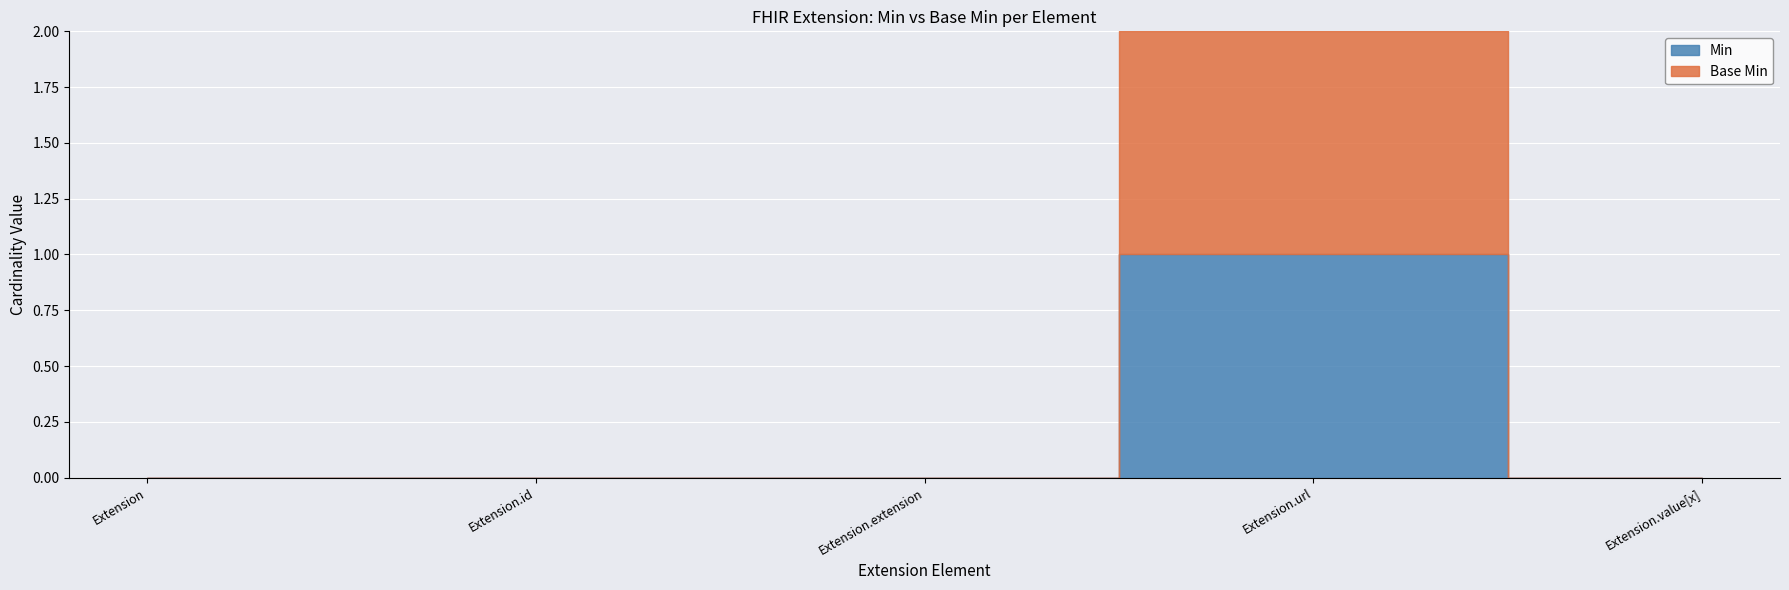

In Base Min, how many points are higher than both neighbors (excluding endpoints)?

1